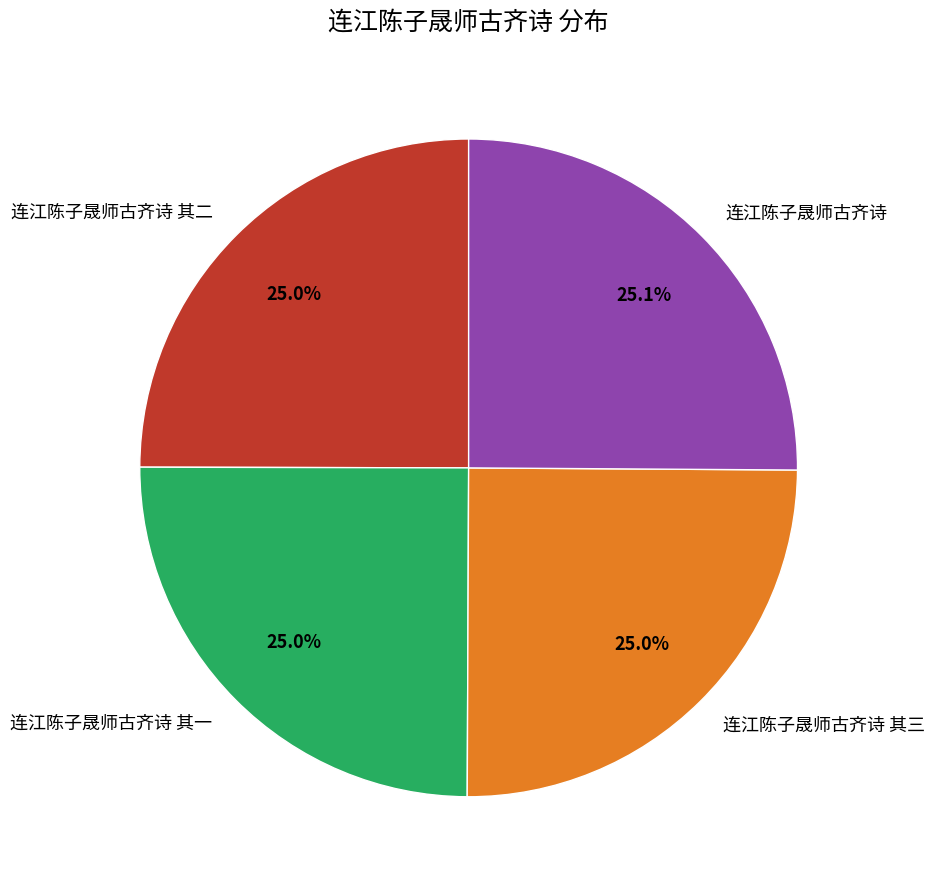

Count the number of slices in the pie.

4